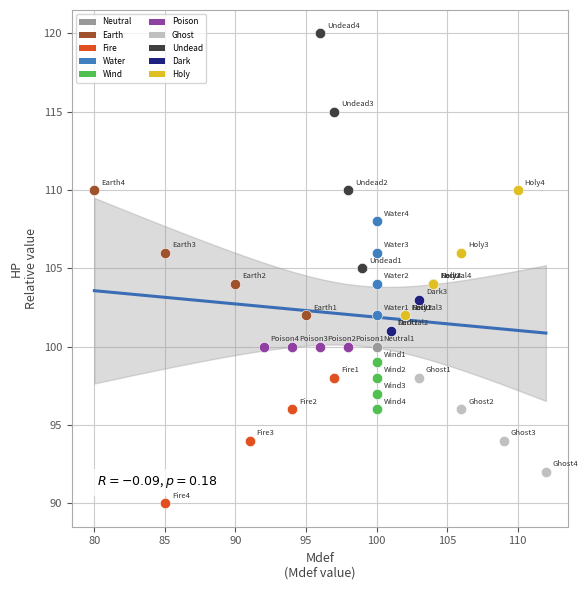

Which series contains the lowest Y value?

Fire